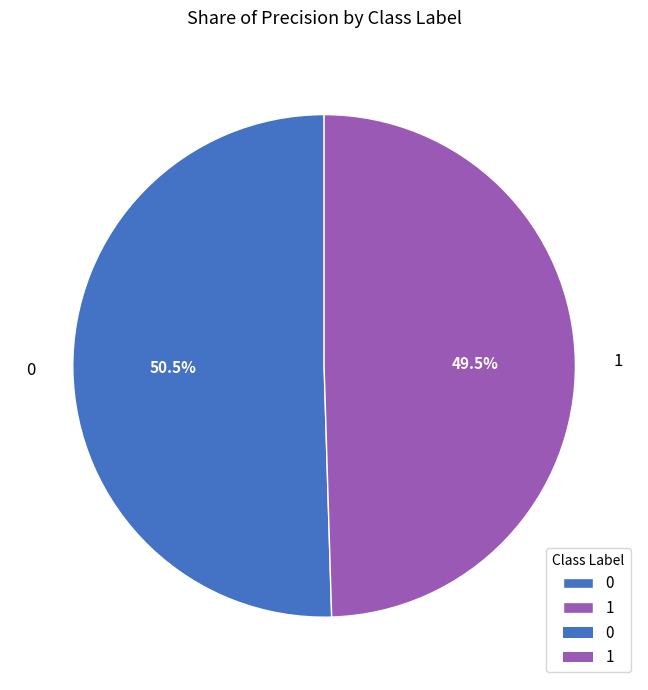

Rank the categories by value from lowest to highest.

1, 0